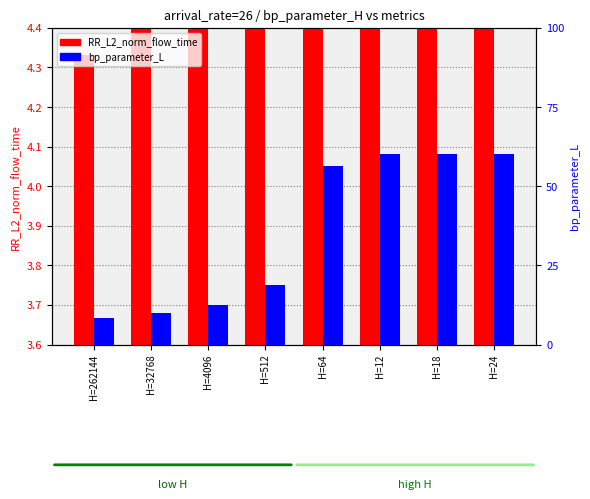

Rank the series by their average value, from lowest to highest.

RR_L2_norm_flow_time, bp_parameter_L